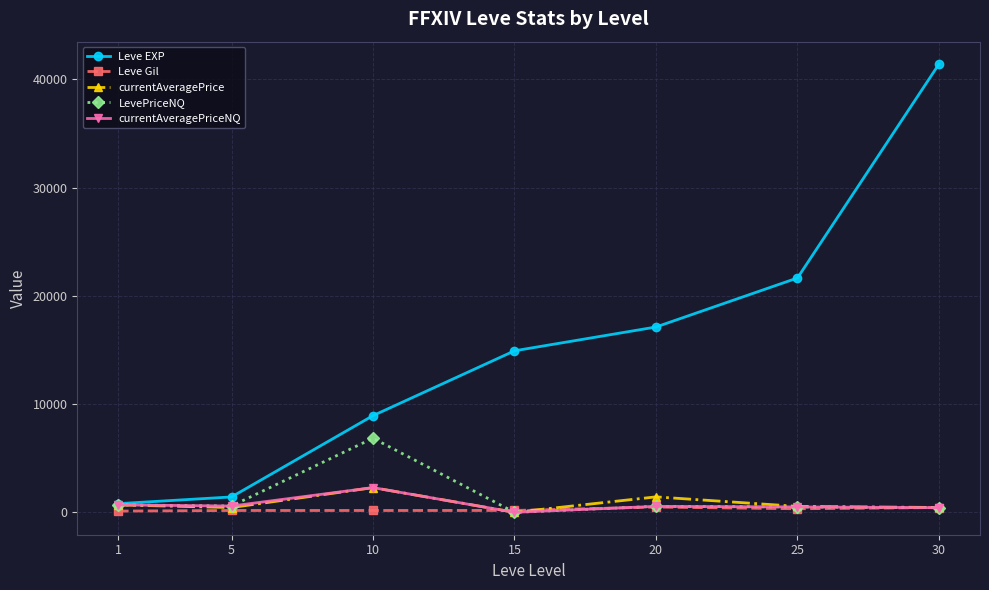

Which series has the largest total across all categories?

Leve EXP